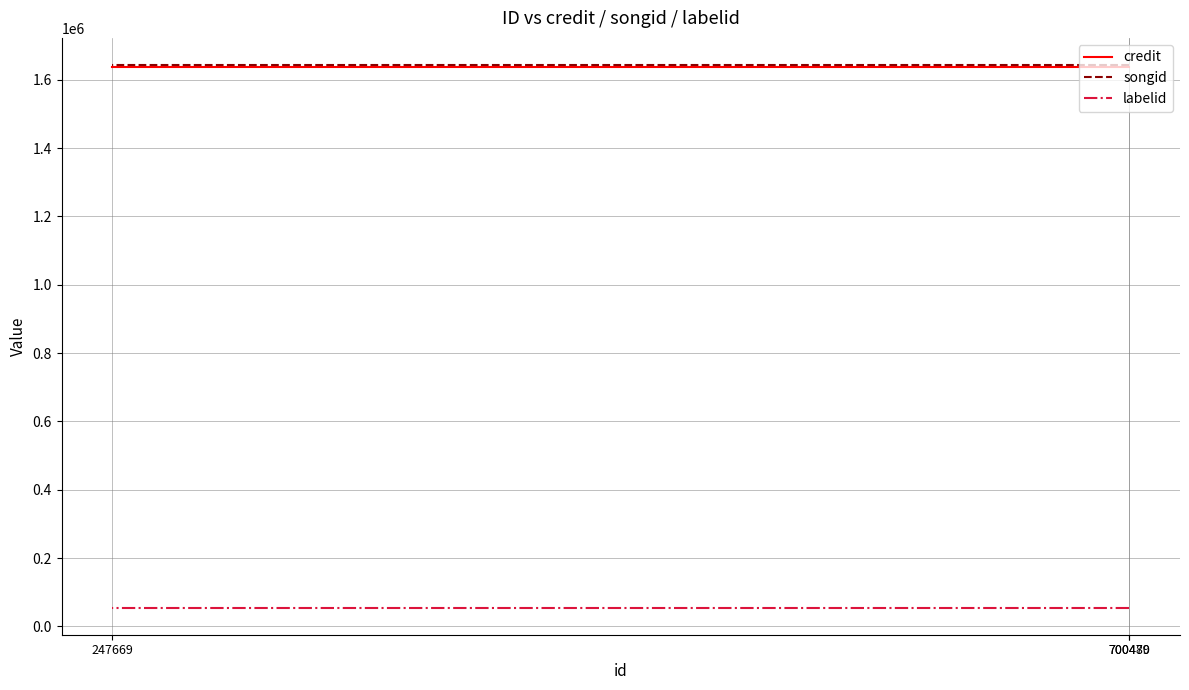

What is the sum of the songid values at 700479 and 247669?

3286432